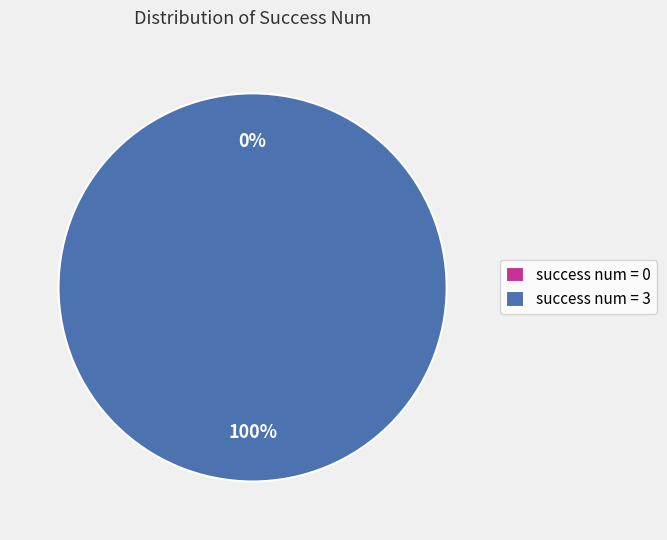

How many segments does this pie chart have?

2